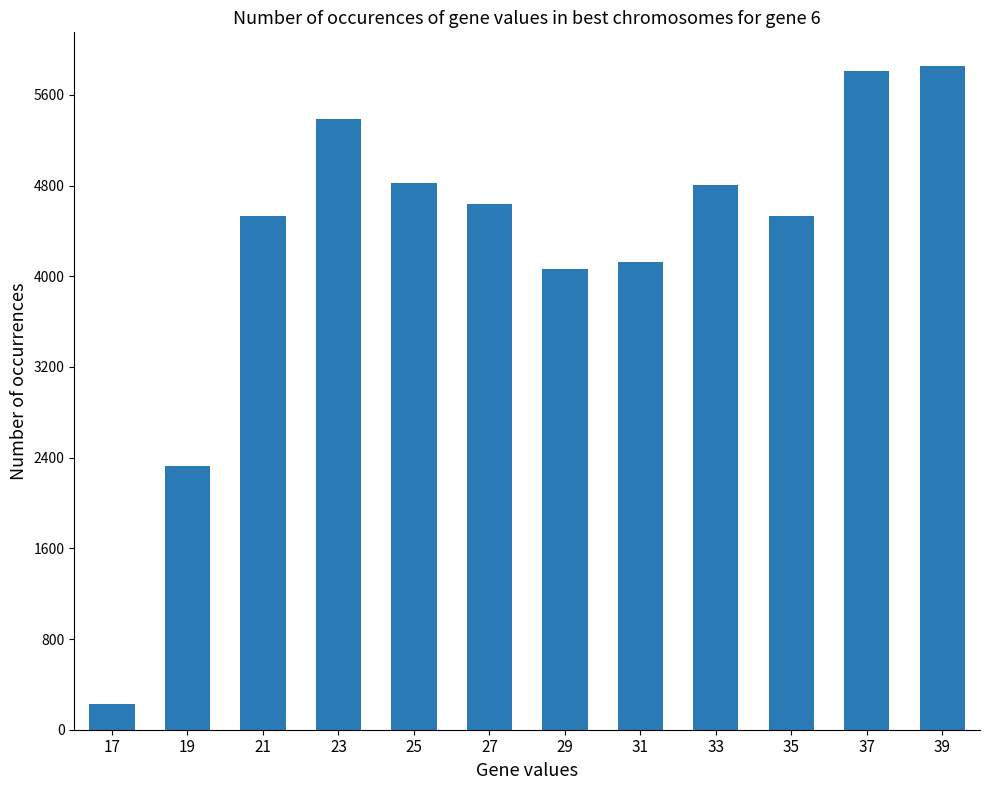

What is the sum of the values at 21 and 37?

10348.4